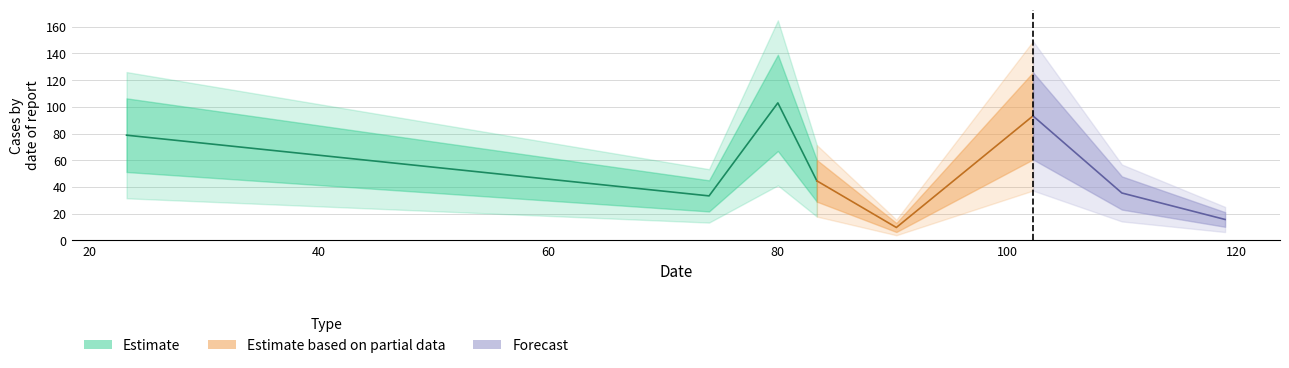

What is the change in value from 3 to 6?

-9.1